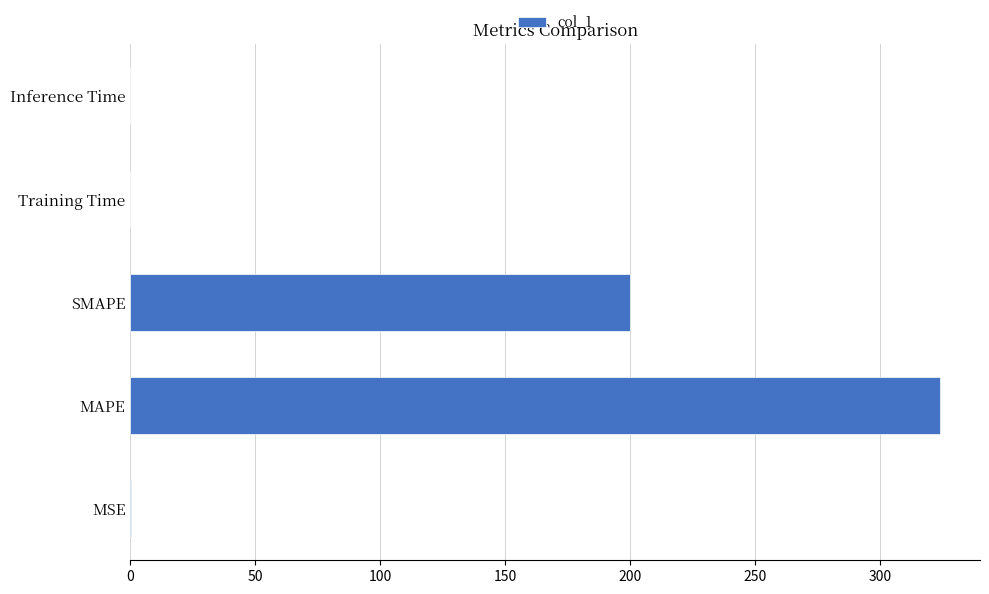

The chart shows a value of 0.0 at Training Time. True or false?

True